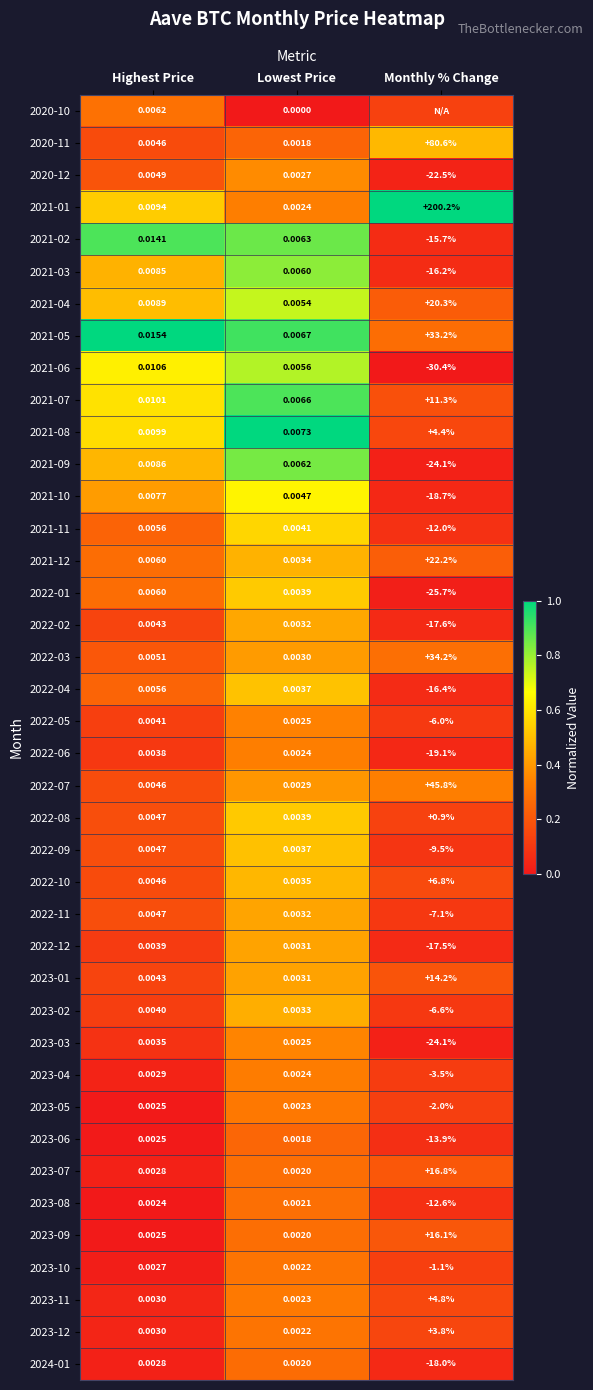

At which label does 2022-09 reach its minimum?

Monthly % Change